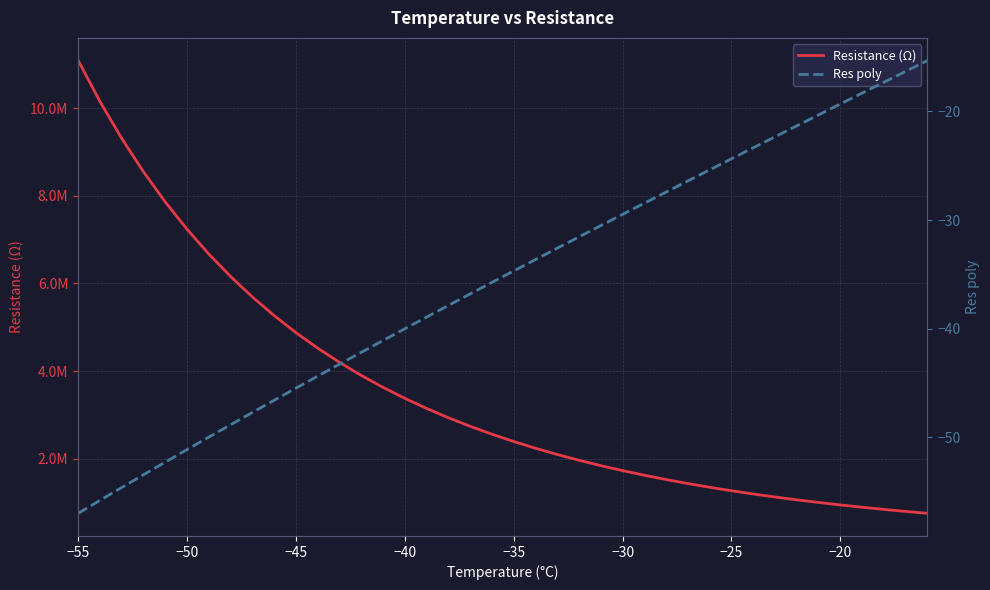

True or false: Resistance (Ω) and Res poly intersect in this chart.

False